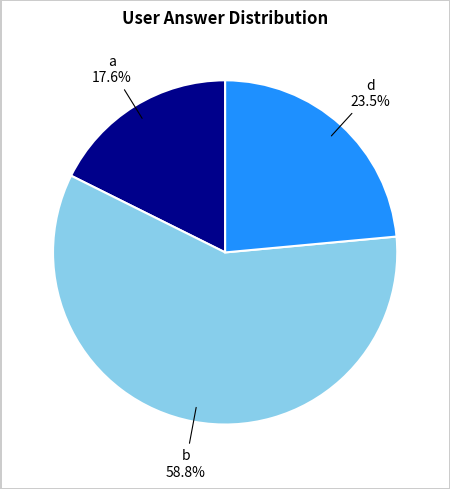

To the nearest percent, what is the combined percentage of b and a?

76%